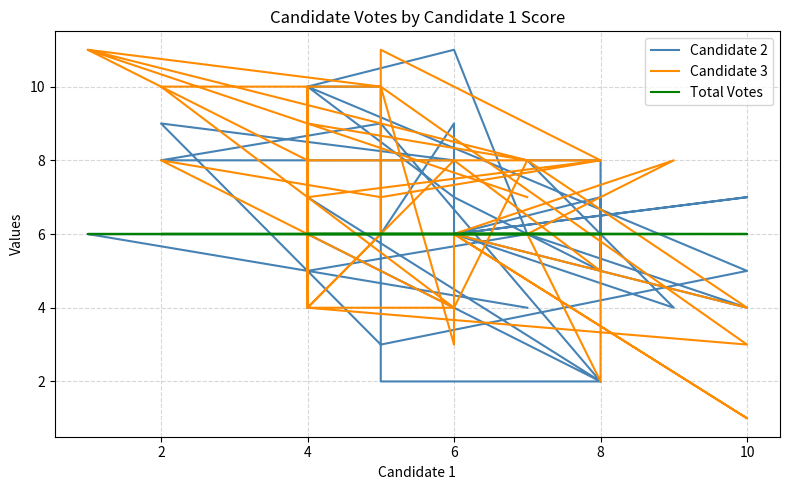

How many interior local valleys does the Candidate 3 series have?

9